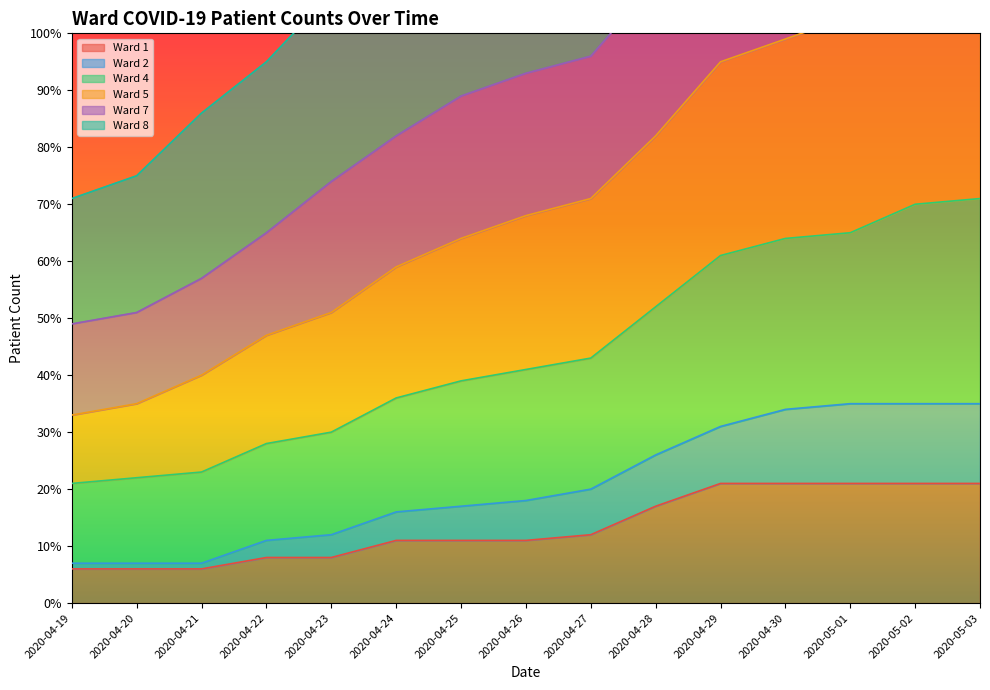

At which category is the sum across all series the highest?

2020-05-03